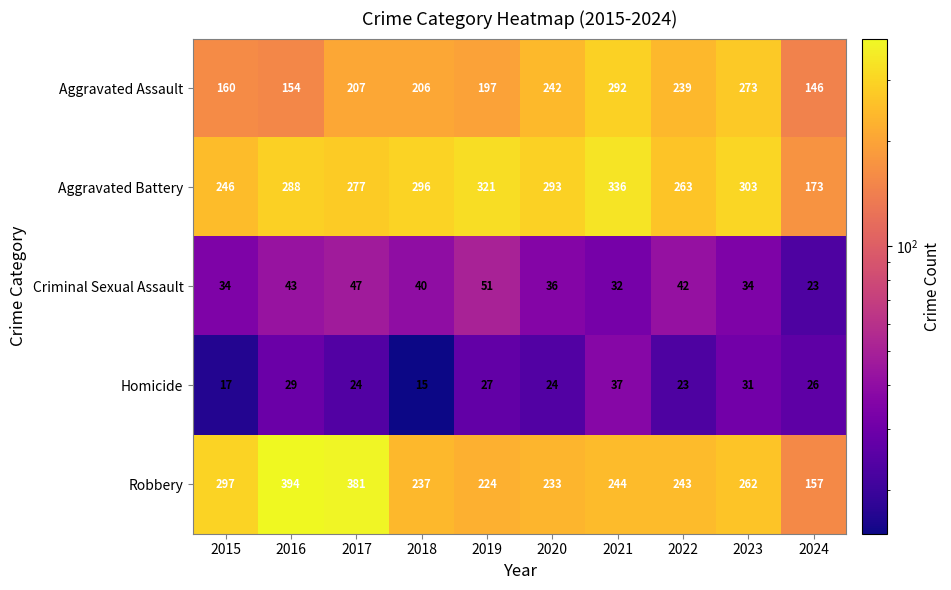

What is the spread (max minus min) of values at 2023?

272